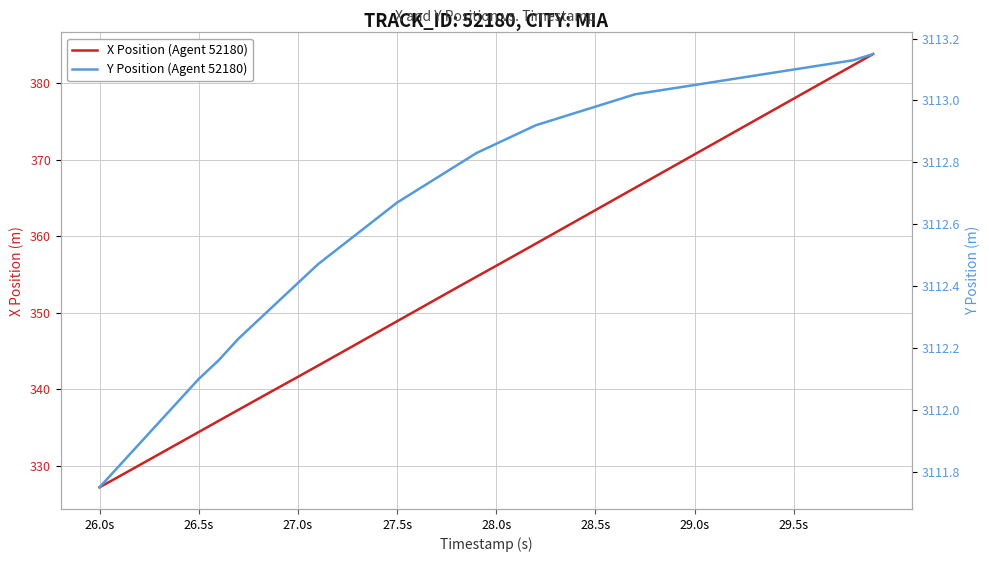

Reading left to right, list all the values displayed in this chart.

X Position (Agent 52180): 327.2	328.6	330.0	331.5	332.9	334.4	335.8	337.3	338.7	340.2	341.6	343.1	344.5	346.0	347.4	348.9	350.3	351.8	353.3	354.7	356.1	357.6	359.0	360.5	362.0	363.4	364.9	366.3	367.8	369.3	370.7	372.2	373.6	375.1	376.6	378.0	379.5	380.9	382.4	383.8
Y Position (Agent 52180): 3111.8	3111.8	3111.9	3112.0	3112.0	3112.1	3112.2	3112.2	3112.3	3112.3	3112.4	3112.5	3112.5	3112.6	3112.6	3112.7	3112.7	3112.8	3112.8	3112.8	3112.9	3112.9	3112.9	3112.9	3113.0	3113.0	3113.0	3113.0	3113.0	3113.0	3113.1	3113.1	3113.1	3113.1	3113.1	3113.1	3113.1	3113.1	3113.1	3113.2